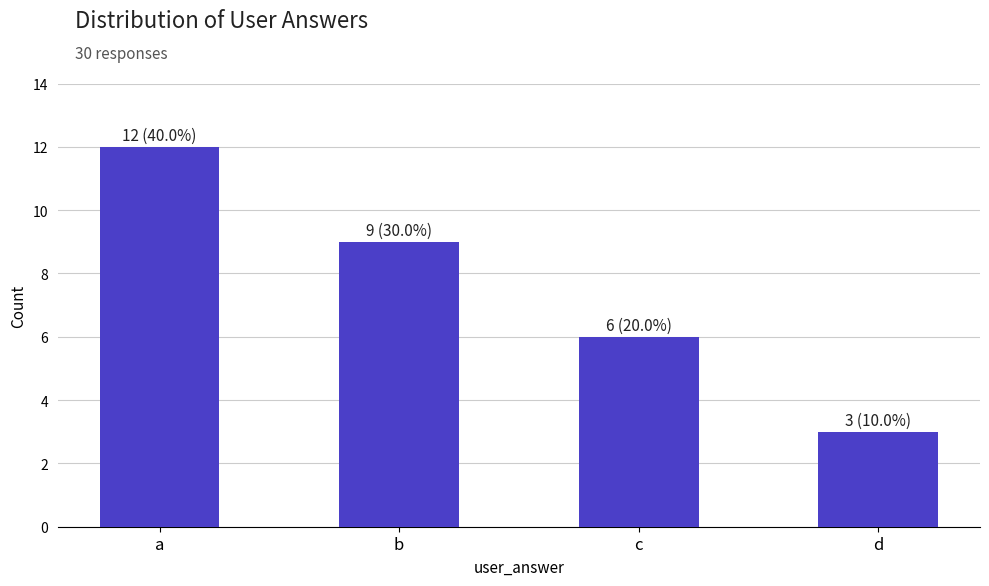

Rank the categories by value from lowest to highest.

d, c, b, a